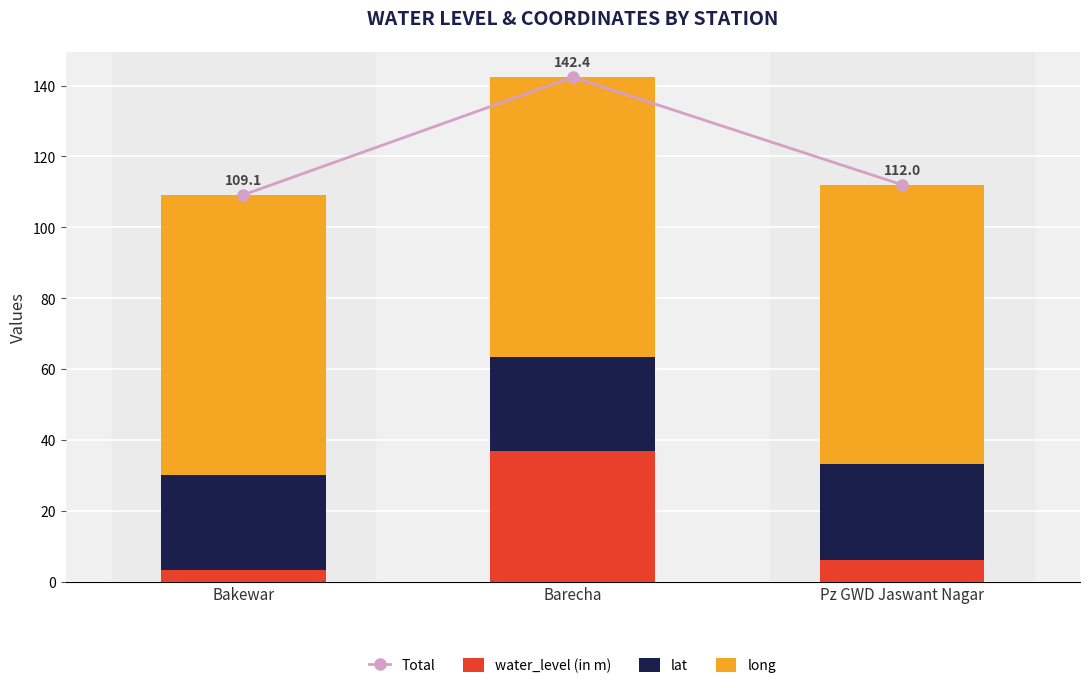

Which category has the lowest value in the lat series?

Barecha